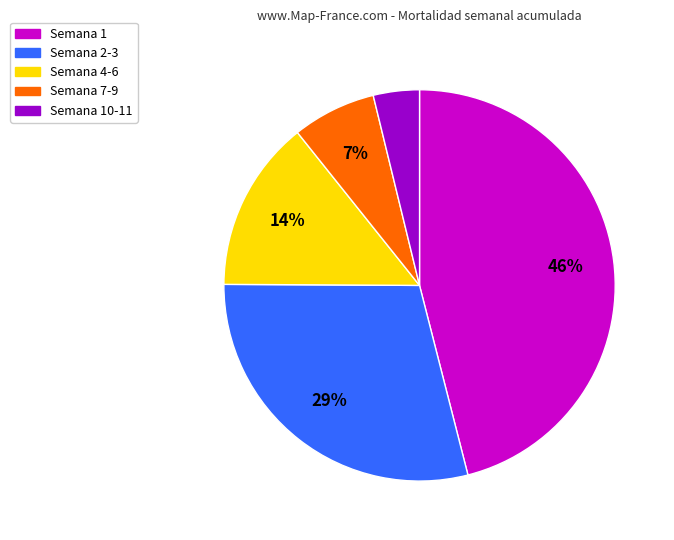

Does any single category account for the majority?

No